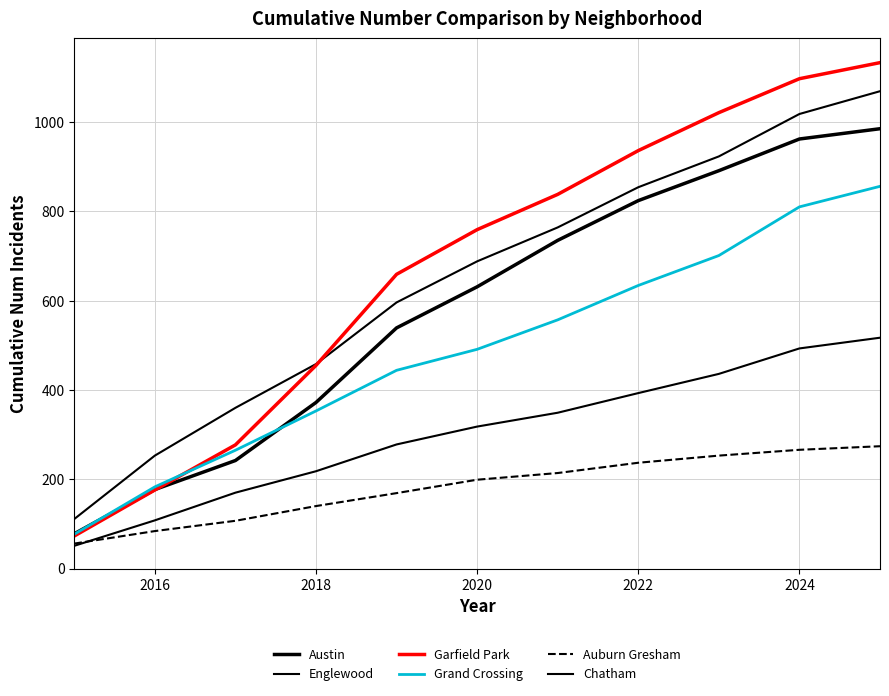

What is the maximum value shown in the chart?

1133